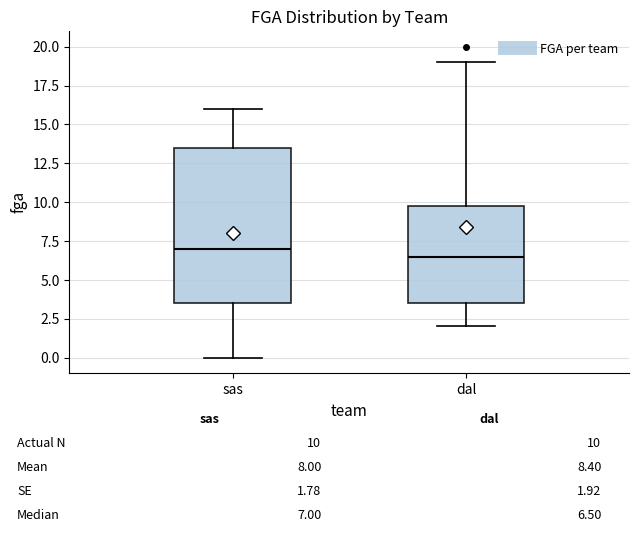

Which box's median line is the lowest?

dal